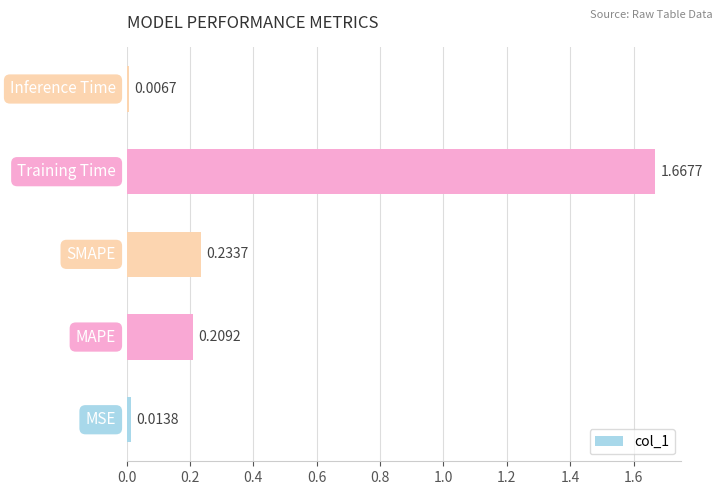

What is the average value?

0.4